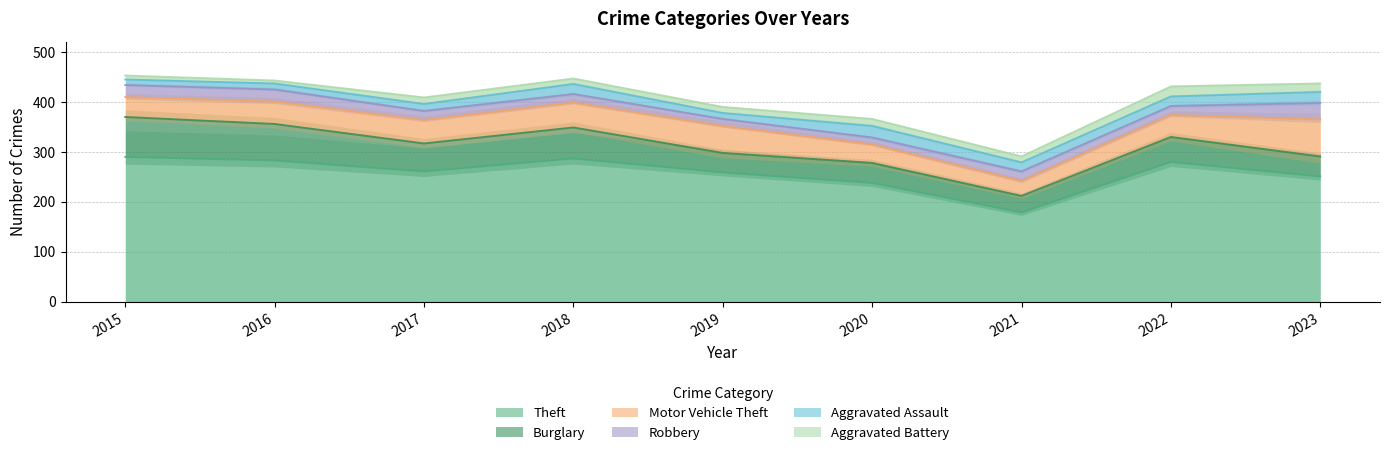

What is the maximum value for Theft?

290